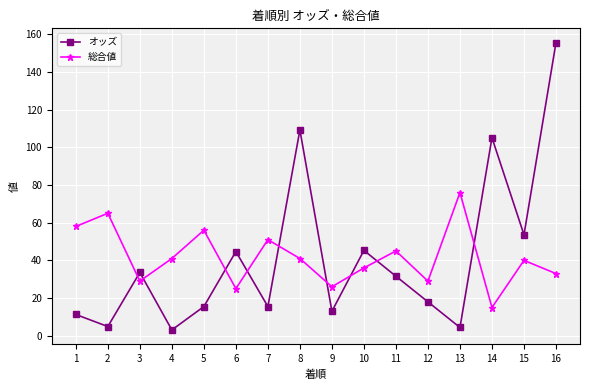

What is the difference between the maximum and second lowest values in the オッズ series?

151.1